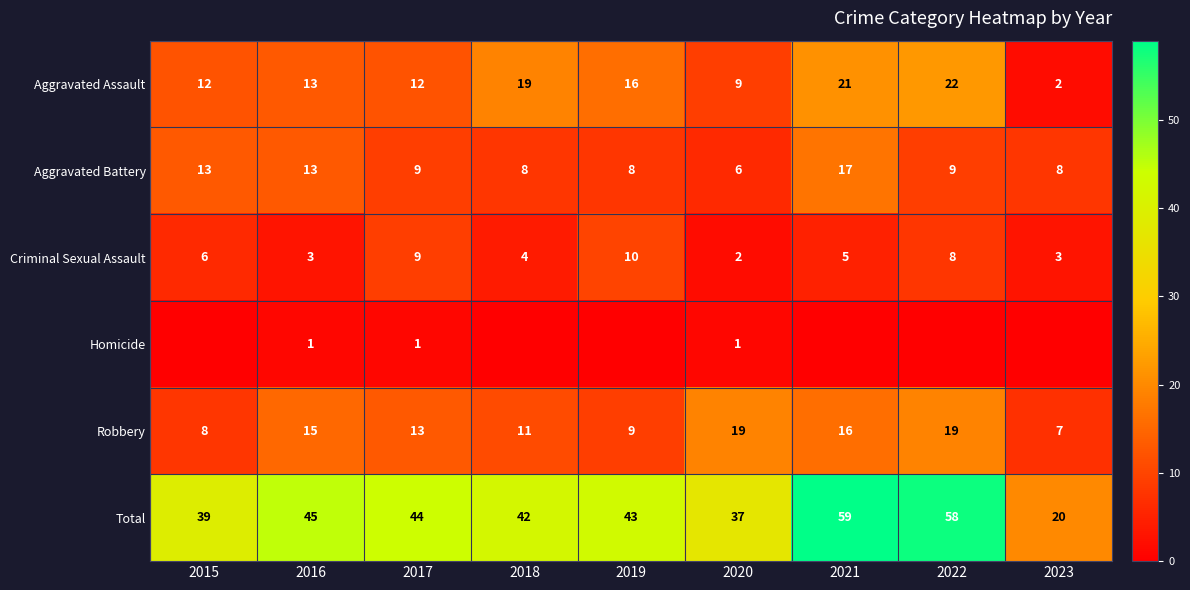

The value of Criminal Sexual Assault at 2022 is 3. True or false?

False